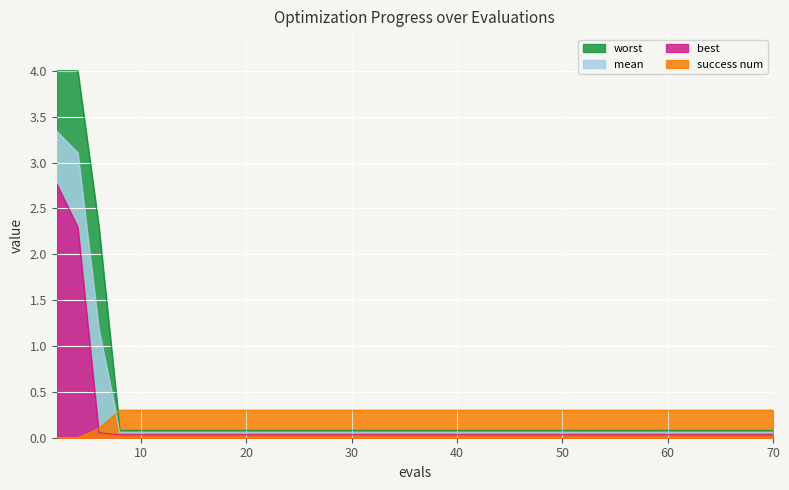

Reading left to right, what are all the values shown in this chart?

worst: 4.0	4.0	2.3	0.1	0.1	0.1	0.1	0.1	0.1	0.1	0.1	0.1	0.1	0.1	0.1	0.1	0.1	0.1	0.1
mean: 3.3	3.1	1.2	0.1	0.1	0.1	0.1	0.1	0.1	0.1	0.1	0.1	0.1	0.1	0.1	0.1	0.1	0.1	0.1
best: 2.8	2.3	0.1	0.0	0.0	0.0	0.0	0.0	0.0	0.0	0.0	0.0	0.0	0.0	0.0	0.0	0.0	0.0	0.0
success num: 0.0	0.0	0.1	0.3	0.3	0.3	0.3	0.3	0.3	0.3	0.3	0.3	0.3	0.3	0.3	0.3	0.3	0.3	0.3